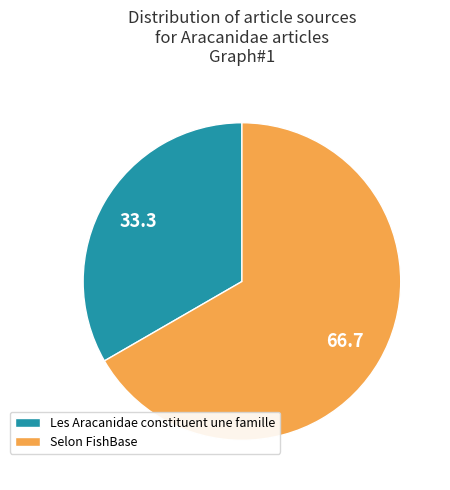

How many slices are in this pie chart?

2